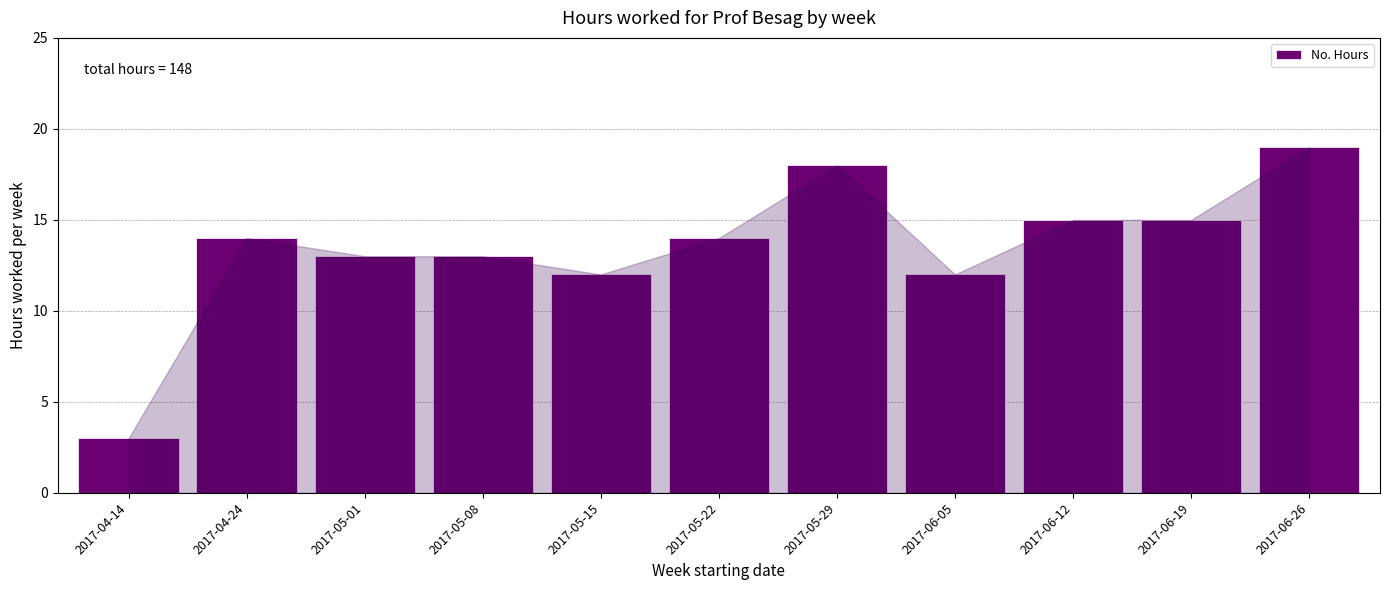

Reading left to right, what are all the values shown in this chart?

3	14	13	13	12	14	18	12	15	15	19